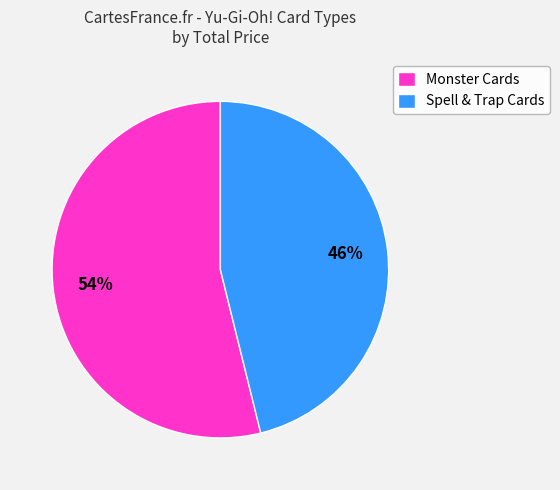

True or false: Monster Cards accounts for 54% of the total.

True